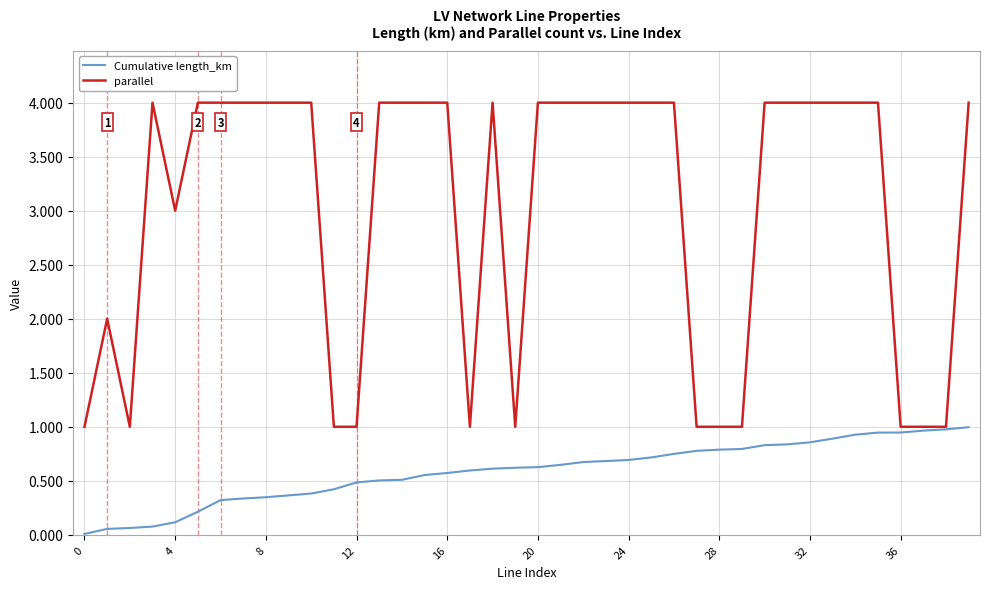

Which series has the largest total across all categories?

parallel